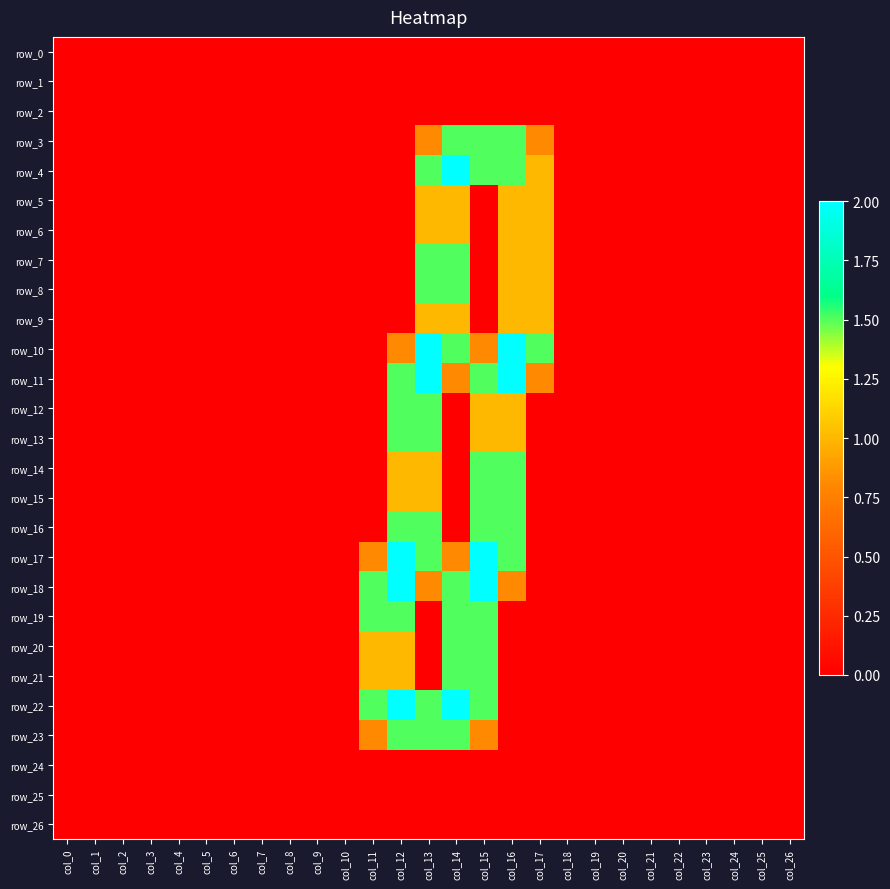

Reading left to right, transcribe all the data shown in this chart.

row_0: 0.0	0.0	0.0	0.0	0.0	0.0	0.0	0.0	0.0	0.0	0.0	0.0	0.0	0.0	0.0	0.0	0.0	0.0	0.0	0.0	0.0	0.0	0.0	0.0	0.0	0.0	0.0
row_1: 0.0	0.0	0.0	0.0	0.0	0.0	0.0	0.0	0.0	0.0	0.0	0.0	0.0	0.0	0.0	0.0	0.0	0.0	0.0	0.0	0.0	0.0	0.0	0.0	0.0	0.0	0.0
row_2: 0.0	0.0	0.0	0.0	0.0	0.0	0.0	0.0	0.0	0.0	0.0	0.0	0.0	0.0	0.0	0.0	0.0	0.0	0.0	0.0	0.0	0.0	0.0	0.0	0.0	0.0	0.0
row_3: 0.0	0.0	0.0	0.0	0.0	0.0	0.0	0.0	0.0	0.0	0.0	0.0	0.0	0.8	1.5	1.5	1.5	0.8	0.0	0.0	0.0	0.0	0.0	0.0	0.0	0.0	0.0
row_4: 0.0	0.0	0.0	0.0	0.0	0.0	0.0	0.0	0.0	0.0	0.0	0.0	0.0	1.5	2.0	1.5	1.5	1.0	0.0	0.0	0.0	0.0	0.0	0.0	0.0	0.0	0.0
row_5: 0.0	0.0	0.0	0.0	0.0	0.0	0.0	0.0	0.0	0.0	0.0	0.0	0.0	1.0	1.0	0.0	1.0	1.0	0.0	0.0	0.0	0.0	0.0	0.0	0.0	0.0	0.0
row_6: 0.0	0.0	0.0	0.0	0.0	0.0	0.0	0.0	0.0	0.0	0.0	0.0	0.0	1.0	1.0	0.0	1.0	1.0	0.0	0.0	0.0	0.0	0.0	0.0	0.0	0.0	0.0
row_7: 0.0	0.0	0.0	0.0	0.0	0.0	0.0	0.0	0.0	0.0	0.0	0.0	0.0	1.5	1.5	0.0	1.0	1.0	0.0	0.0	0.0	0.0	0.0	0.0	0.0	0.0	0.0
row_8: 0.0	0.0	0.0	0.0	0.0	0.0	0.0	0.0	0.0	0.0	0.0	0.0	0.0	1.5	1.5	0.0	1.0	1.0	0.0	0.0	0.0	0.0	0.0	0.0	0.0	0.0	0.0
row_9: 0.0	0.0	0.0	0.0	0.0	0.0	0.0	0.0	0.0	0.0	0.0	0.0	0.0	1.0	1.0	0.0	1.0	1.0	0.0	0.0	0.0	0.0	0.0	0.0	0.0	0.0	0.0
row_10: 0.0	0.0	0.0	0.0	0.0	0.0	0.0	0.0	0.0	0.0	0.0	0.0	0.8	2.0	1.5	0.8	2.0	1.5	0.0	0.0	0.0	0.0	0.0	0.0	0.0	0.0	0.0
row_11: 0.0	0.0	0.0	0.0	0.0	0.0	0.0	0.0	0.0	0.0	0.0	0.0	1.5	2.0	0.8	1.5	2.0	0.8	0.0	0.0	0.0	0.0	0.0	0.0	0.0	0.0	0.0
row_12: 0.0	0.0	0.0	0.0	0.0	0.0	0.0	0.0	0.0	0.0	0.0	0.0	1.5	1.5	0.0	1.0	1.0	0.0	0.0	0.0	0.0	0.0	0.0	0.0	0.0	0.0	0.0
row_13: 0.0	0.0	0.0	0.0	0.0	0.0	0.0	0.0	0.0	0.0	0.0	0.0	1.5	1.5	0.0	1.0	1.0	0.0	0.0	0.0	0.0	0.0	0.0	0.0	0.0	0.0	0.0
row_14: 0.0	0.0	0.0	0.0	0.0	0.0	0.0	0.0	0.0	0.0	0.0	0.0	1.0	1.0	0.0	1.5	1.5	0.0	0.0	0.0	0.0	0.0	0.0	0.0	0.0	0.0	0.0
row_15: 0.0	0.0	0.0	0.0	0.0	0.0	0.0	0.0	0.0	0.0	0.0	0.0	1.0	1.0	0.0	1.5	1.5	0.0	0.0	0.0	0.0	0.0	0.0	0.0	0.0	0.0	0.0
row_16: 0.0	0.0	0.0	0.0	0.0	0.0	0.0	0.0	0.0	0.0	0.0	0.0	1.5	1.5	0.0	1.5	1.5	0.0	0.0	0.0	0.0	0.0	0.0	0.0	0.0	0.0	0.0
row_17: 0.0	0.0	0.0	0.0	0.0	0.0	0.0	0.0	0.0	0.0	0.0	0.8	2.0	1.5	0.8	2.0	1.5	0.0	0.0	0.0	0.0	0.0	0.0	0.0	0.0	0.0	0.0
row_18: 0.0	0.0	0.0	0.0	0.0	0.0	0.0	0.0	0.0	0.0	0.0	1.5	2.0	0.8	1.5	2.0	0.8	0.0	0.0	0.0	0.0	0.0	0.0	0.0	0.0	0.0	0.0
row_19: 0.0	0.0	0.0	0.0	0.0	0.0	0.0	0.0	0.0	0.0	0.0	1.5	1.5	0.0	1.5	1.5	0.0	0.0	0.0	0.0	0.0	0.0	0.0	0.0	0.0	0.0	0.0
row_20: 0.0	0.0	0.0	0.0	0.0	0.0	0.0	0.0	0.0	0.0	0.0	1.0	1.0	0.0	1.5	1.5	0.0	0.0	0.0	0.0	0.0	0.0	0.0	0.0	0.0	0.0	0.0
row_21: 0.0	0.0	0.0	0.0	0.0	0.0	0.0	0.0	0.0	0.0	0.0	1.0	1.0	0.0	1.5	1.5	0.0	0.0	0.0	0.0	0.0	0.0	0.0	0.0	0.0	0.0	0.0
row_22: 0.0	0.0	0.0	0.0	0.0	0.0	0.0	0.0	0.0	0.0	0.0	1.5	2.0	1.5	2.0	1.5	0.0	0.0	0.0	0.0	0.0	0.0	0.0	0.0	0.0	0.0	0.0
row_23: 0.0	0.0	0.0	0.0	0.0	0.0	0.0	0.0	0.0	0.0	0.0	0.8	1.5	1.5	1.5	0.8	0.0	0.0	0.0	0.0	0.0	0.0	0.0	0.0	0.0	0.0	0.0
row_24: 0.0	0.0	0.0	0.0	0.0	0.0	0.0	0.0	0.0	0.0	0.0	0.0	0.0	0.0	0.0	0.0	0.0	0.0	0.0	0.0	0.0	0.0	0.0	0.0	0.0	0.0	0.0
row_25: 0.0	0.0	0.0	0.0	0.0	0.0	0.0	0.0	0.0	0.0	0.0	0.0	0.0	0.0	0.0	0.0	0.0	0.0	0.0	0.0	0.0	0.0	0.0	0.0	0.0	0.0	0.0
row_26: 0.0	0.0	0.0	0.0	0.0	0.0	0.0	0.0	0.0	0.0	0.0	0.0	0.0	0.0	0.0	0.0	0.0	0.0	0.0	0.0	0.0	0.0	0.0	0.0	0.0	0.0	0.0